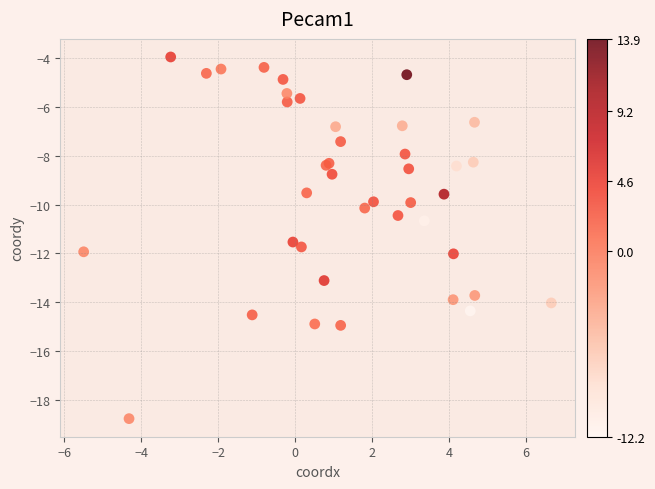

What Y value in the scatter plot is closest to -11?

-10.7